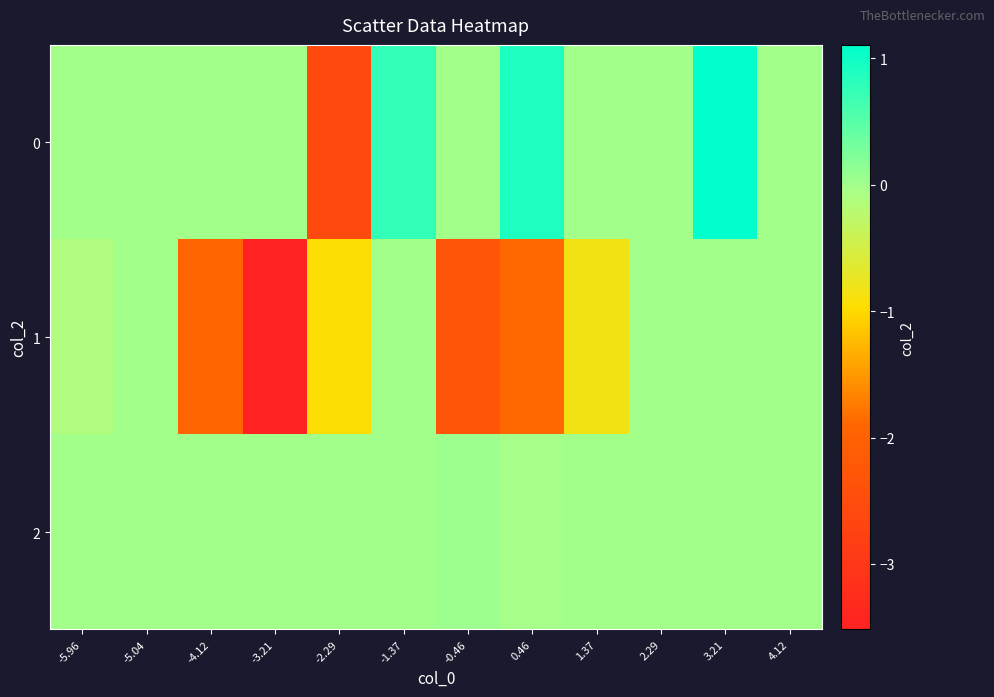

Count the number of data series in this chart.

3